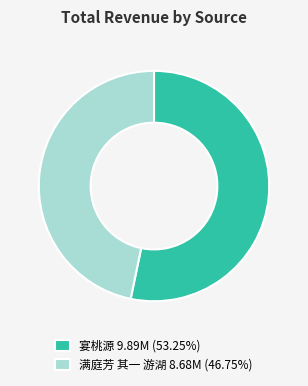

Combined, do 满庭芳 其一 游湖 8.68M (46.75%) and 宴桃源 9.89M (53.25%) account for over 50%?

Yes